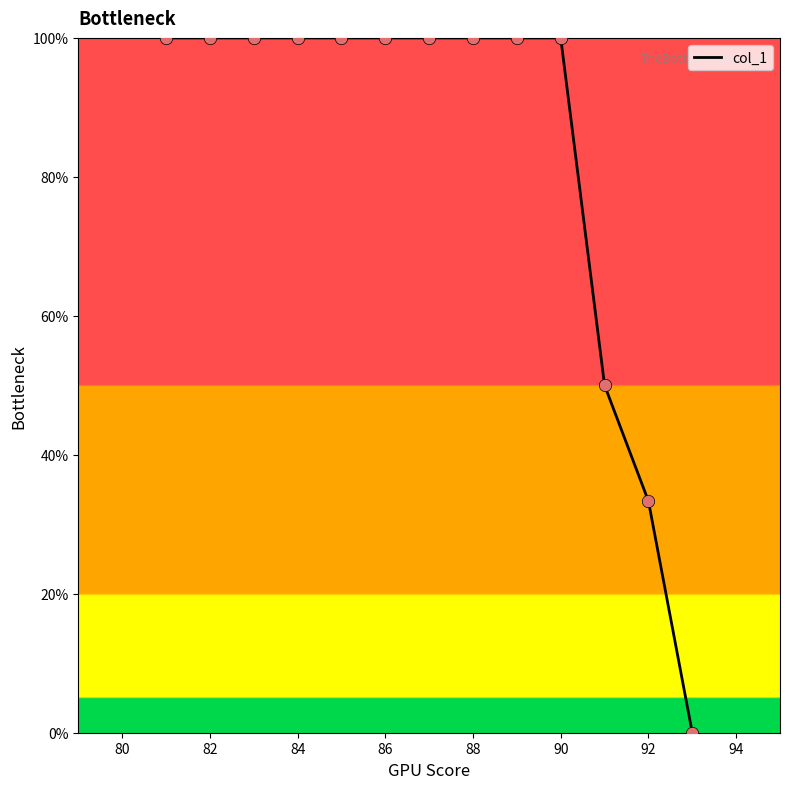

What is the greatest value displayed?

100.0